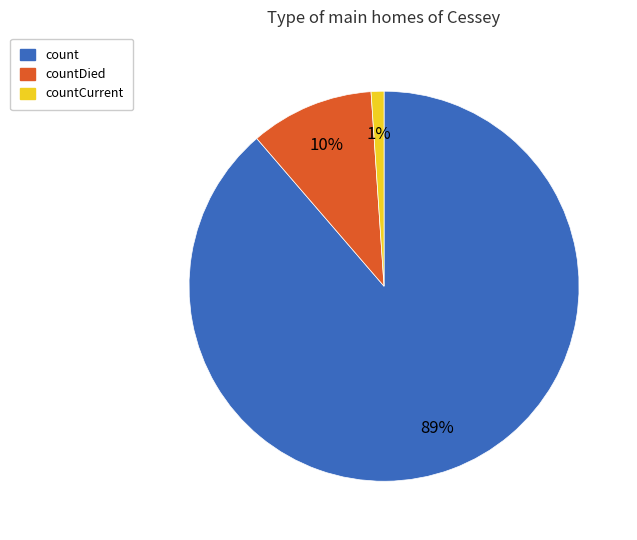

What percentage is the count slice, to the nearest percent?

89%